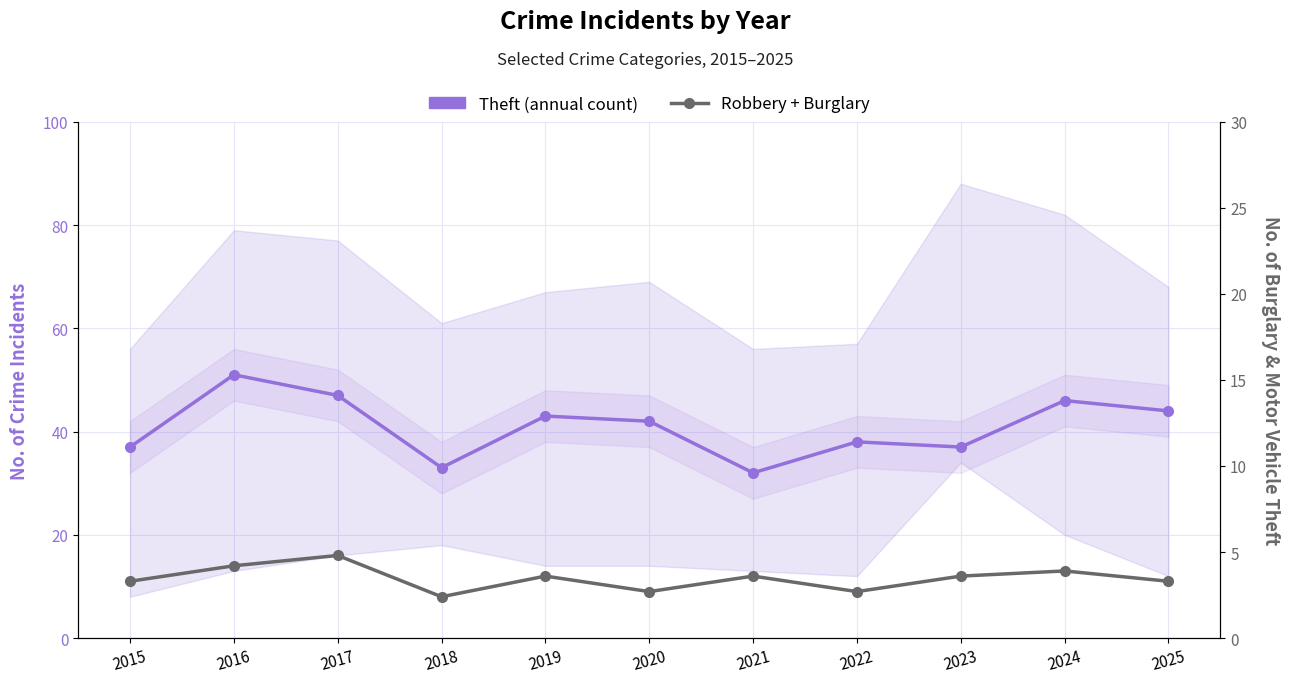

Is it true that Robbery + Burglary equals 11 at 2025?

True